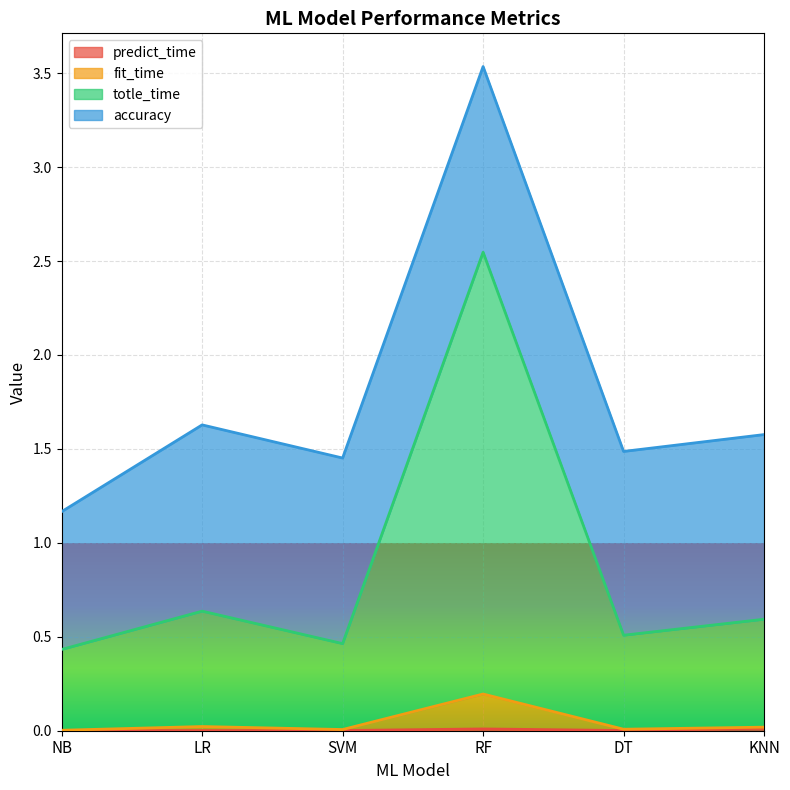

What is the label of the 2nd point from the left?

LR